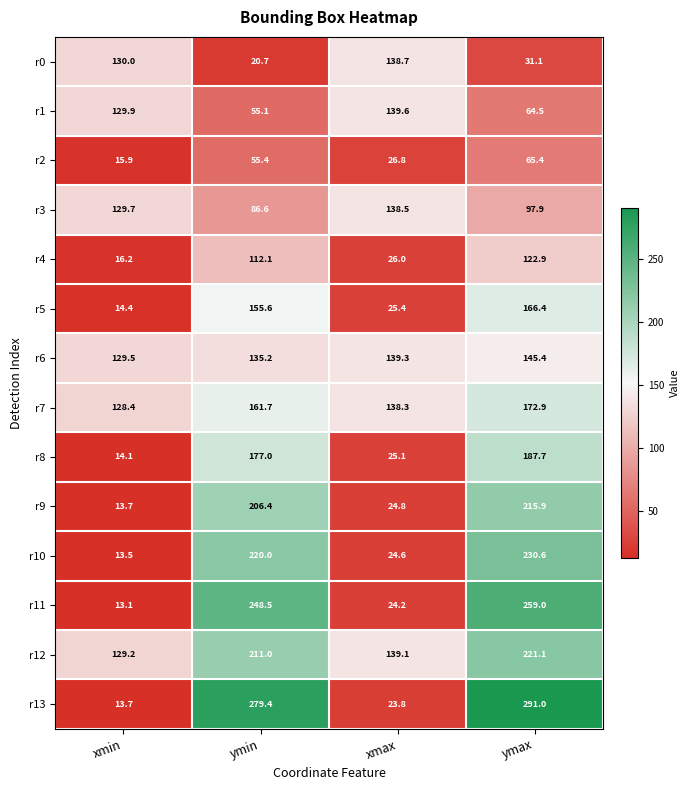

At how many categories does at least one series exceed 70?

4